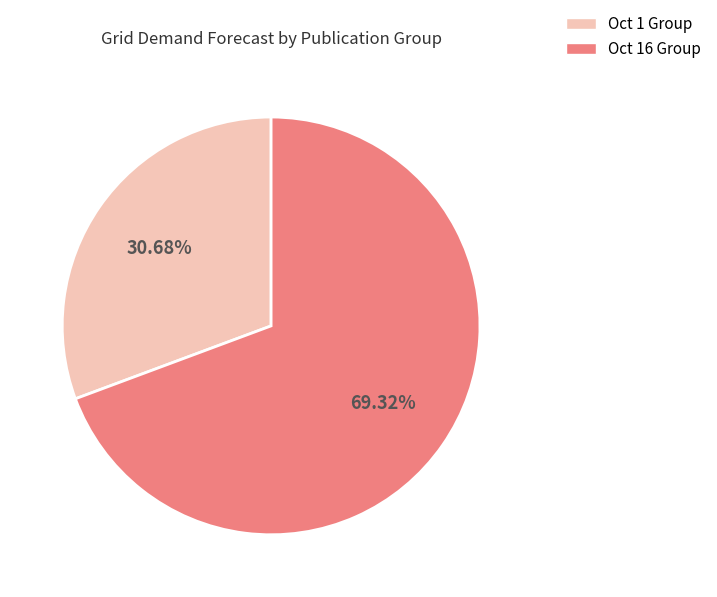

To the nearest percent, what is the difference between the largest and smallest slice percentages?

39%